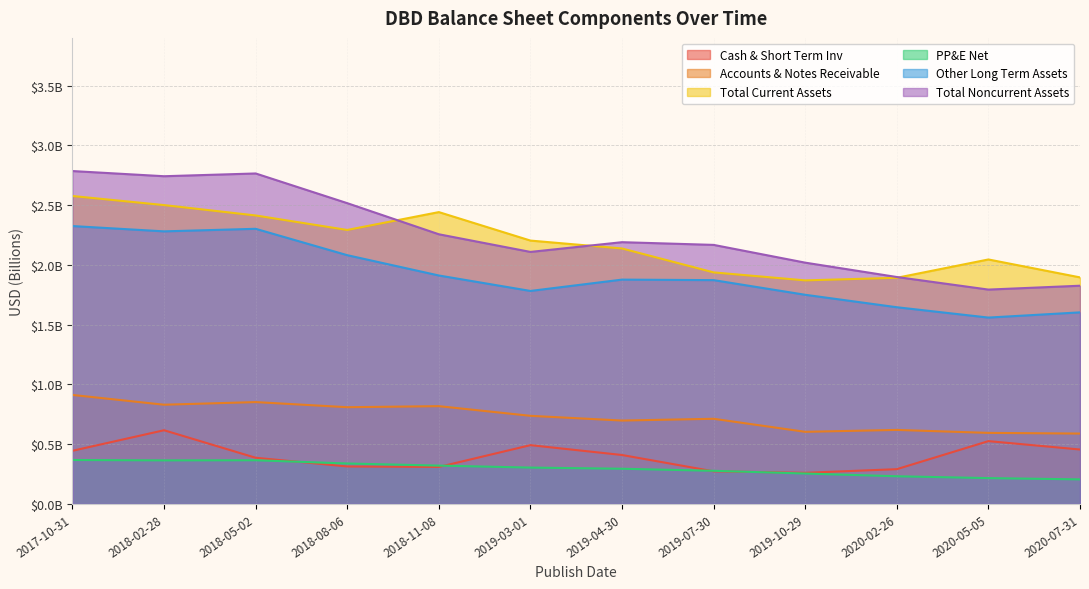

Where is Total Current Assets nearest to the value 2?

2020-05-05